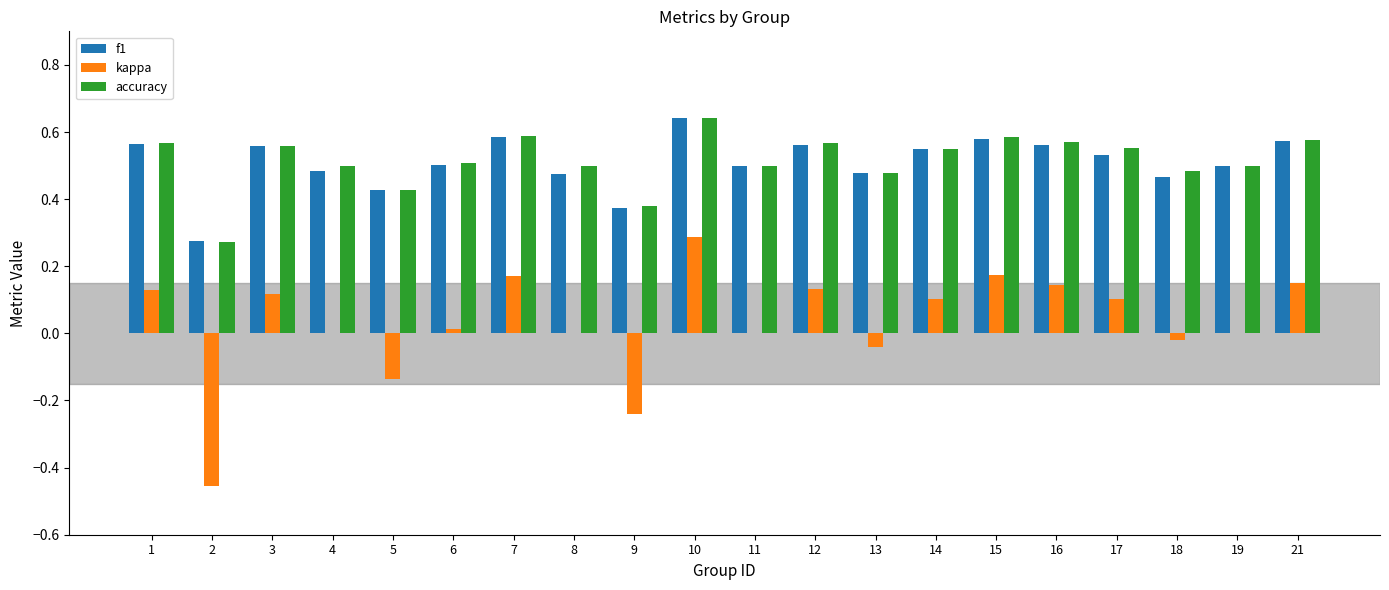

Is it true that f1 equals 0.1 at 4?

False